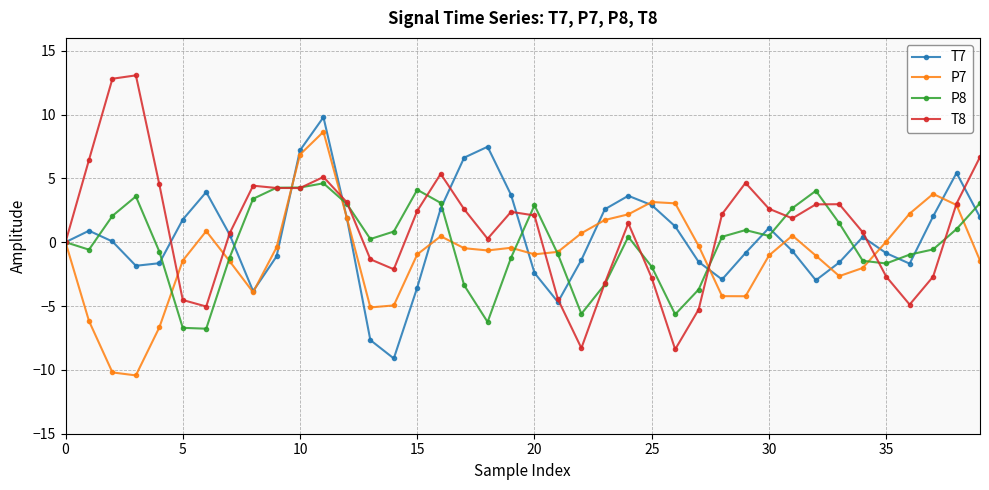

How many interior local peaks does the T8 series have?

8